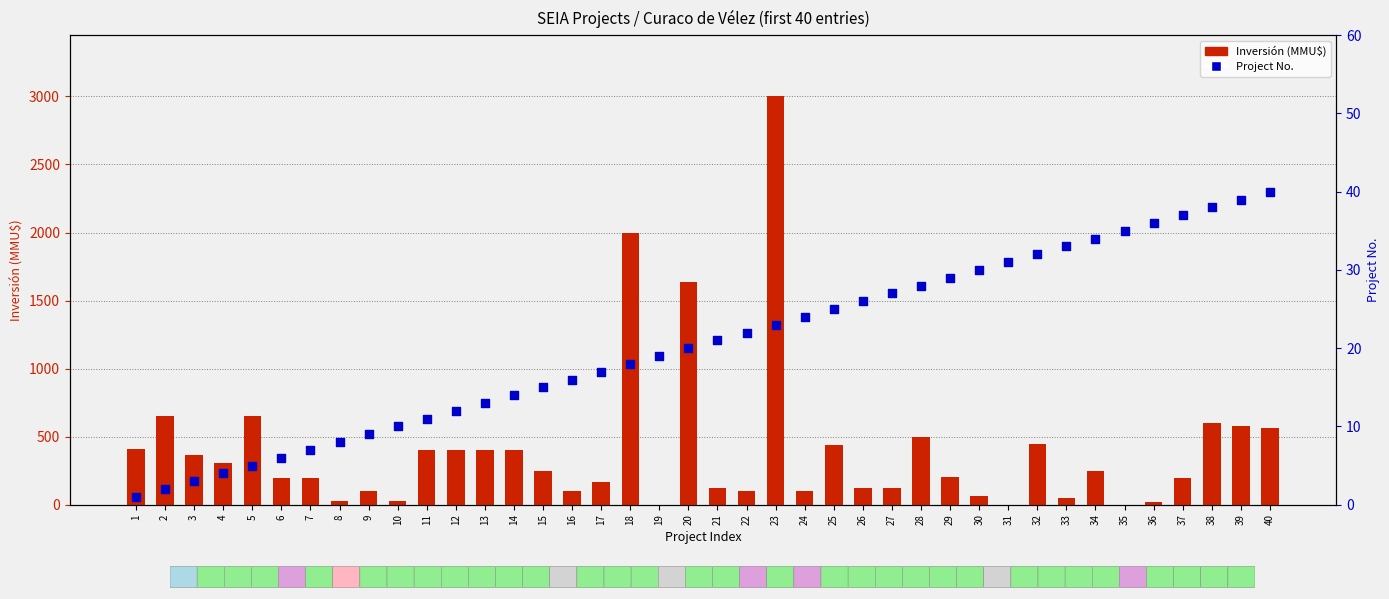

Which series contains the lowest Y value?

Inversión (MMU$)